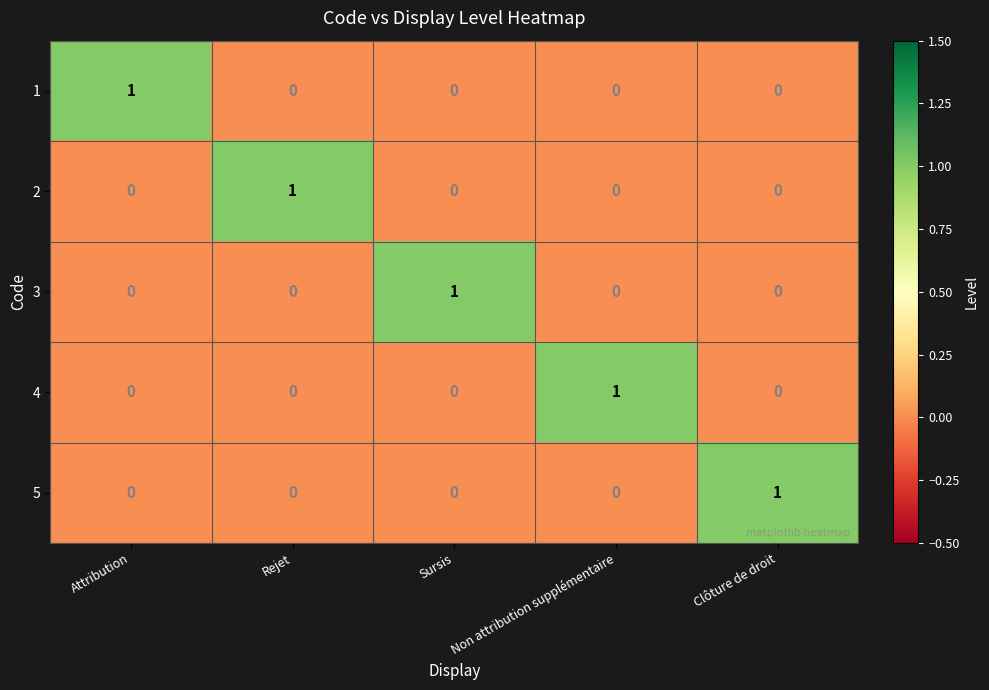

Is it true that 5 equals -1 at Non attribution supplémentaire?

False